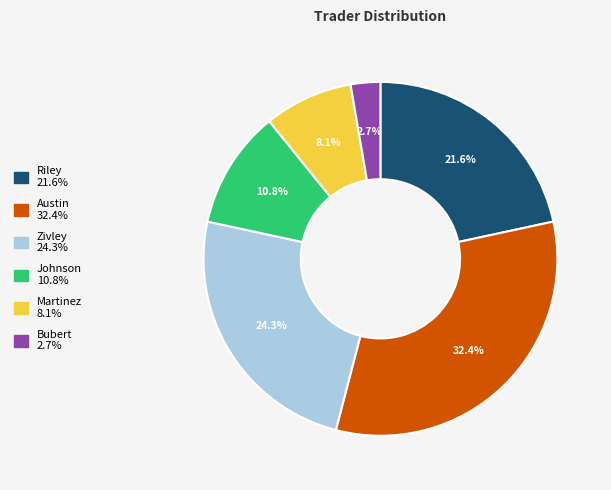

Is it true that Martinez is 19% of the pie?

False